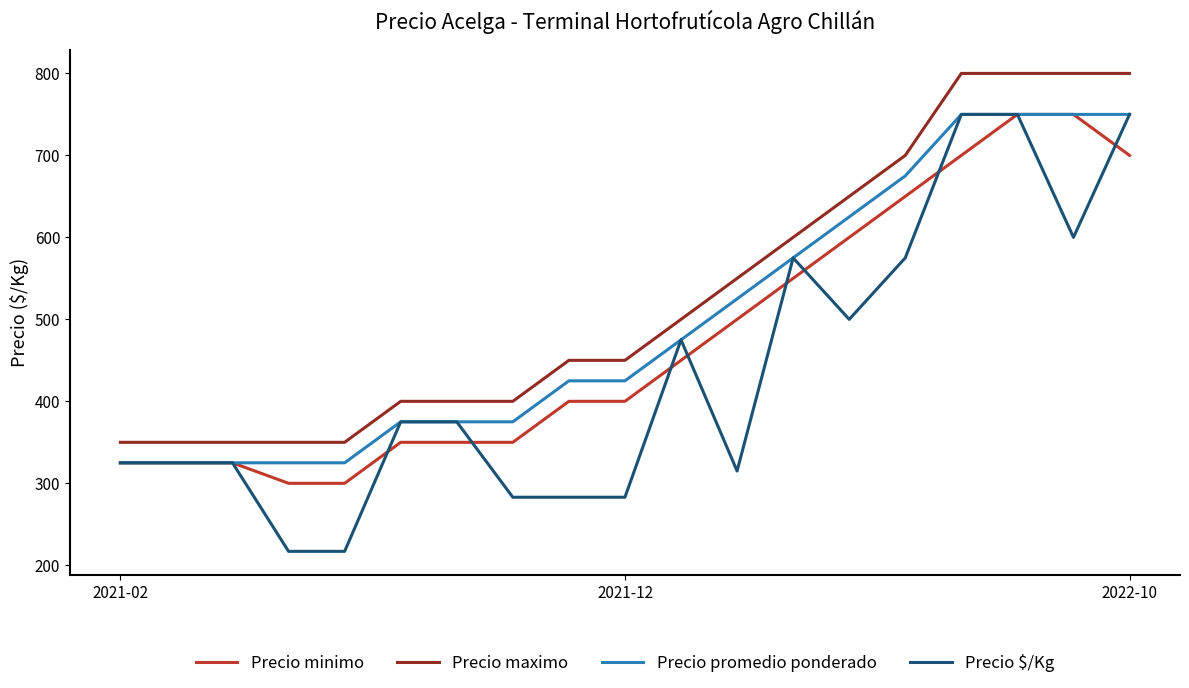

Reading left to right, what are all the values shown in this chart?

Precio minimo: 325	325	325	300	300	350	350	350	400	400	450	500	550	600	650	700	750	750	700
Precio maximo: 350	350	350	350	350	400	400	400	450	450	500	550	600	650	700	800	800	800	800
Precio promedio ponderado: 325	325	325	325	325	375	375	375	425	425	475	525	575	625	675	750	750	750	750
Precio $/Kg: 325	325	325	217	217	375	375	283	283	283	475	315	575	500	575	750	750	600	750